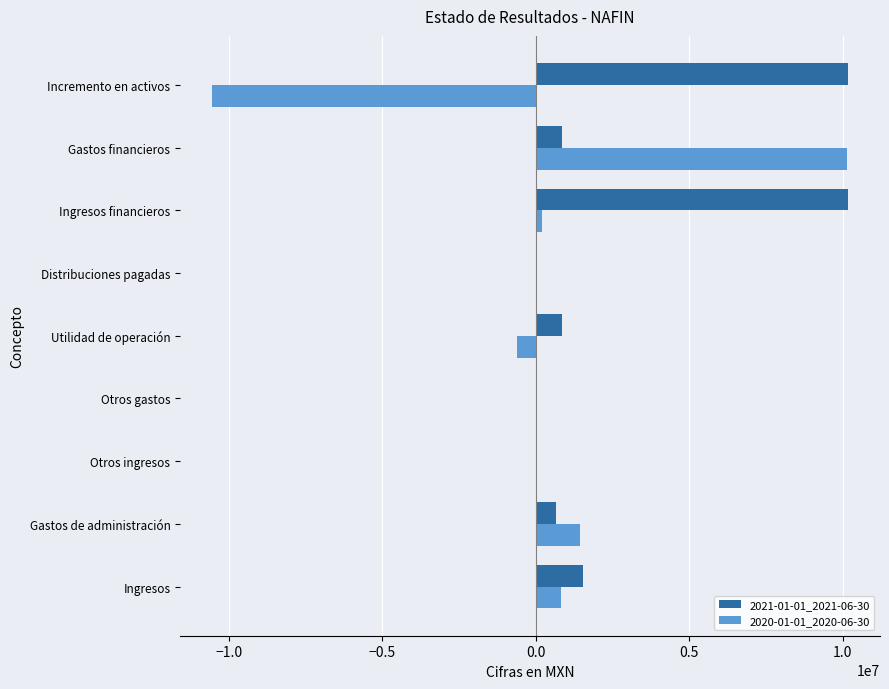

How many categories are shown in the chart?

9